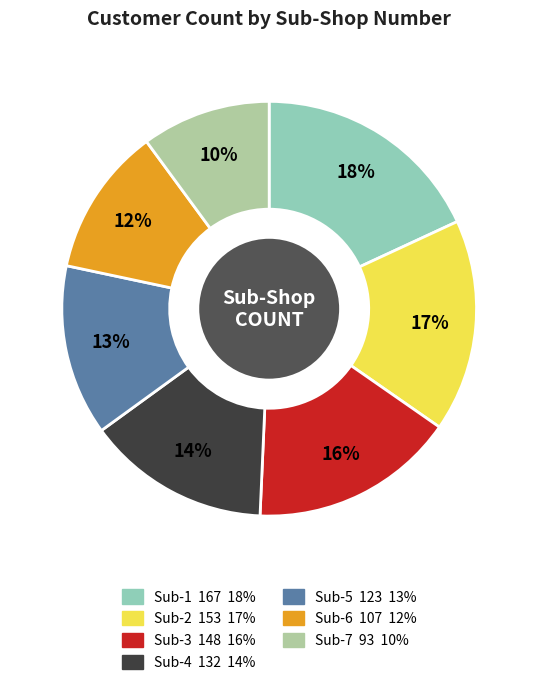

Is there a majority slice in this chart?

No